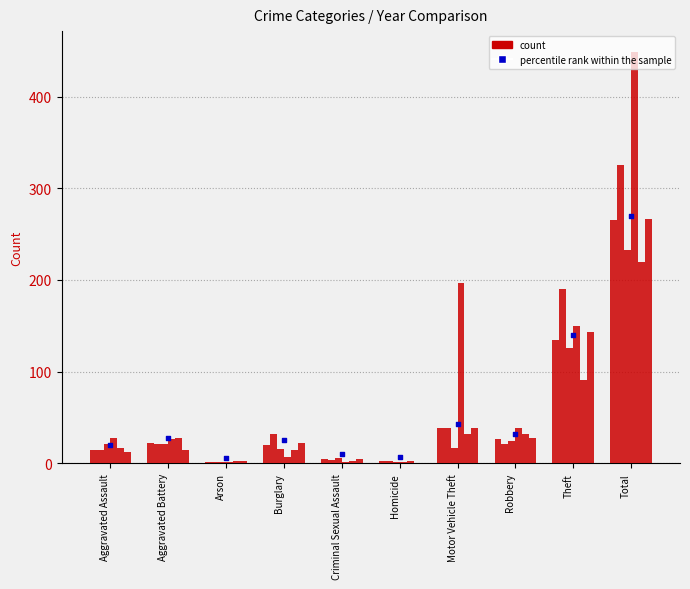

Which series reaches the minimum Y coordinate?

2017